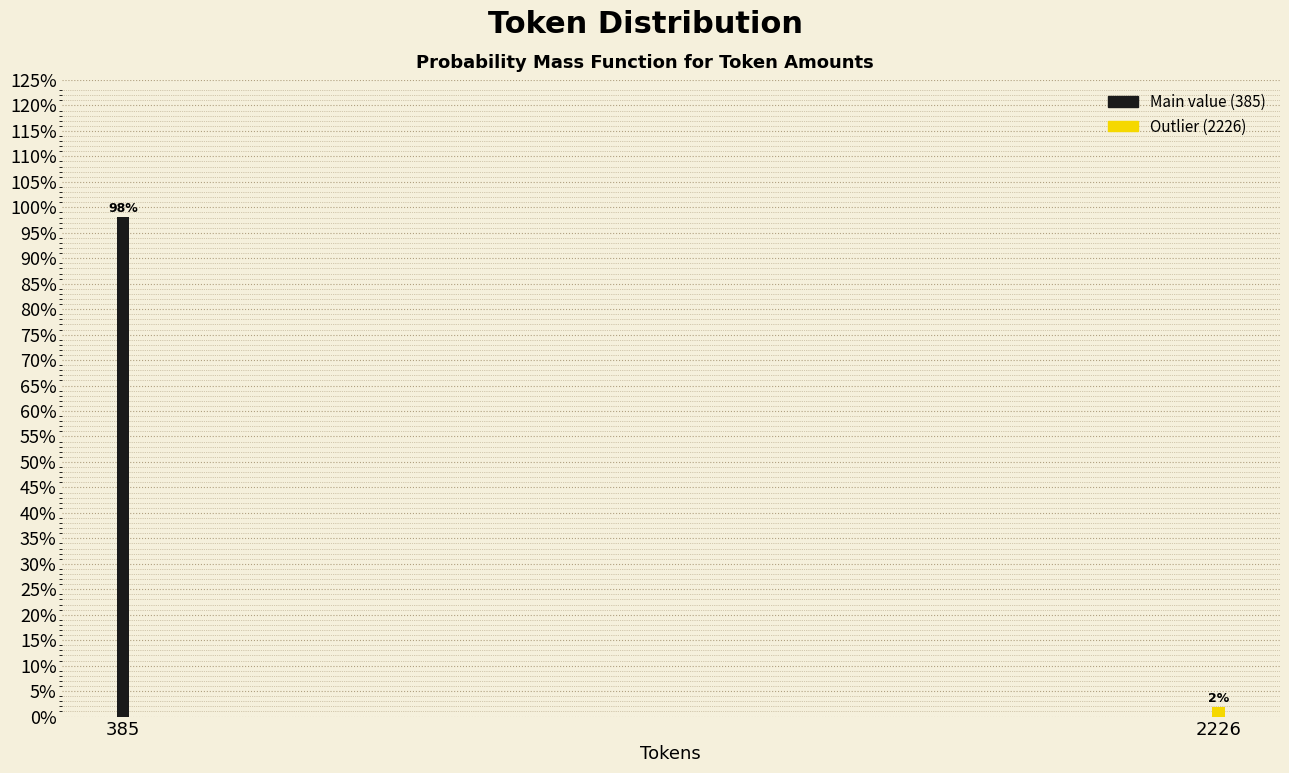

What is the maximum value shown in the chart?

98.1